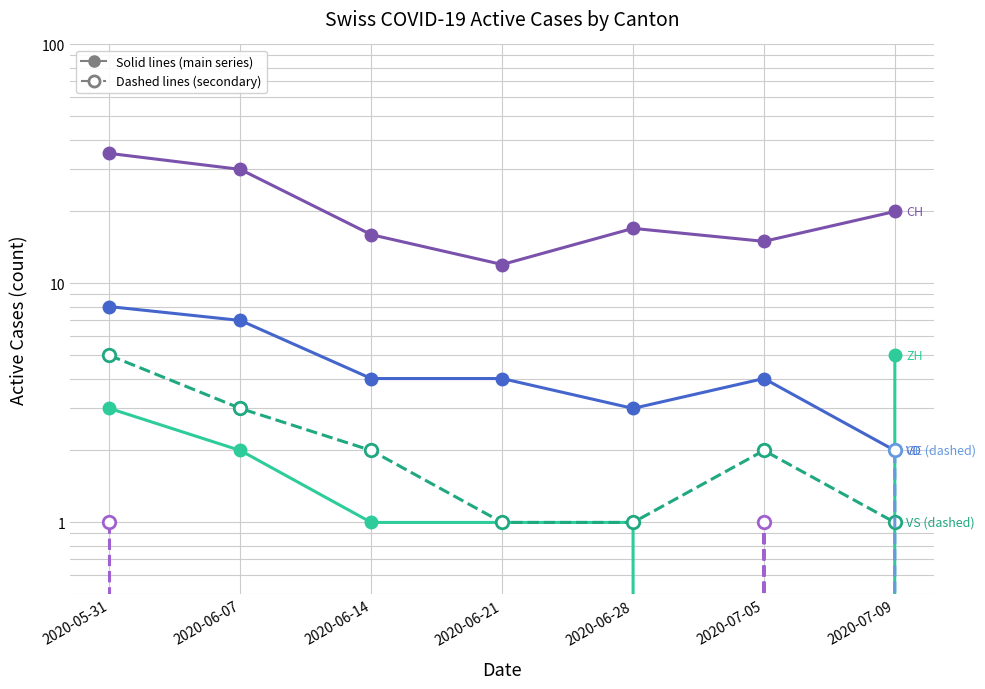

True or false: GE (dashed) has a value of 0 at 2020-06-14.

True